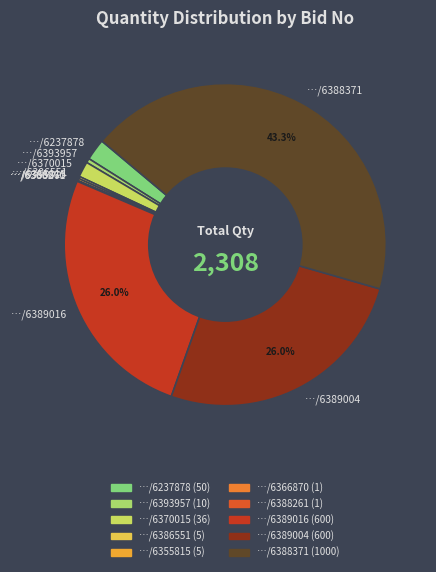

Which slice is the largest?

…/6388371